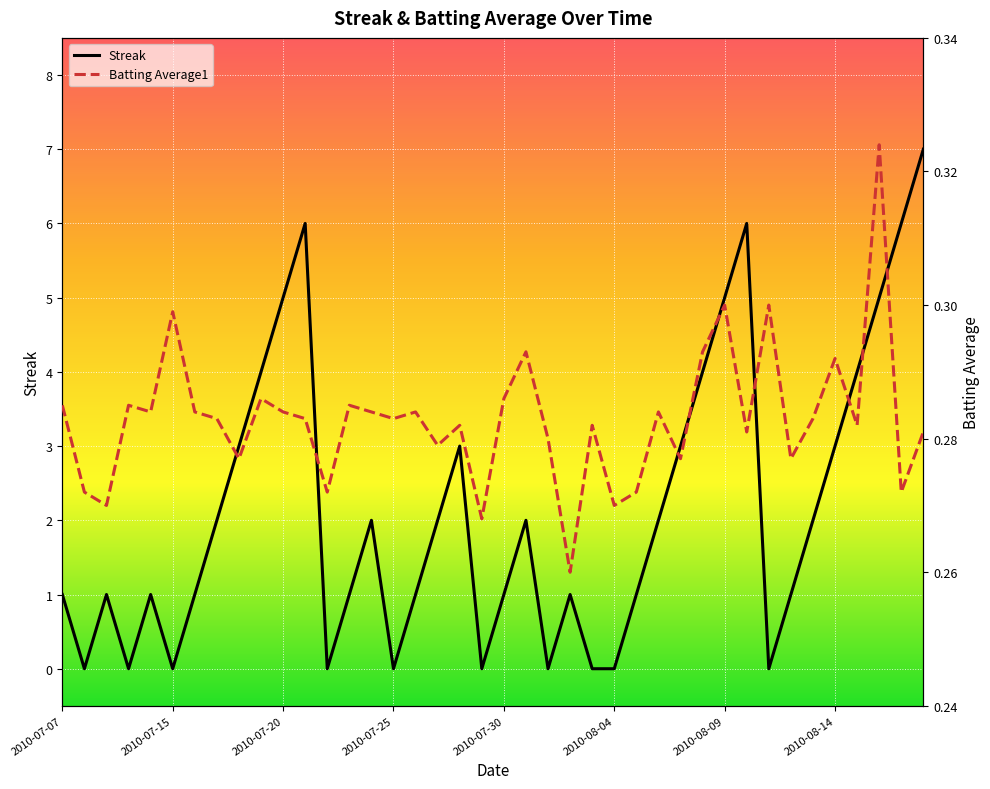

Rank the series by their average value, from lowest to highest.

Batting Average1, Streak